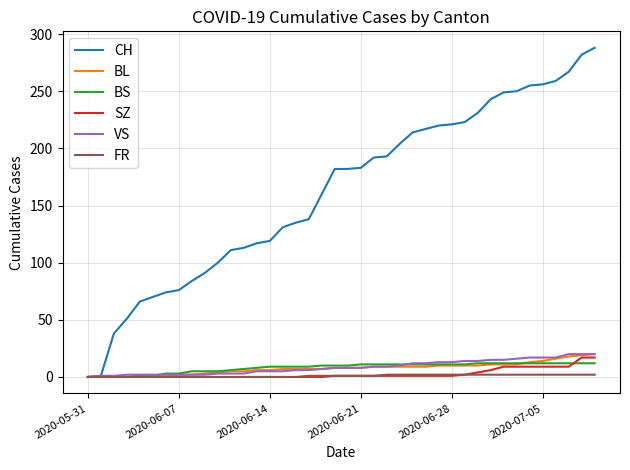

What is the maximum value for CH?

288